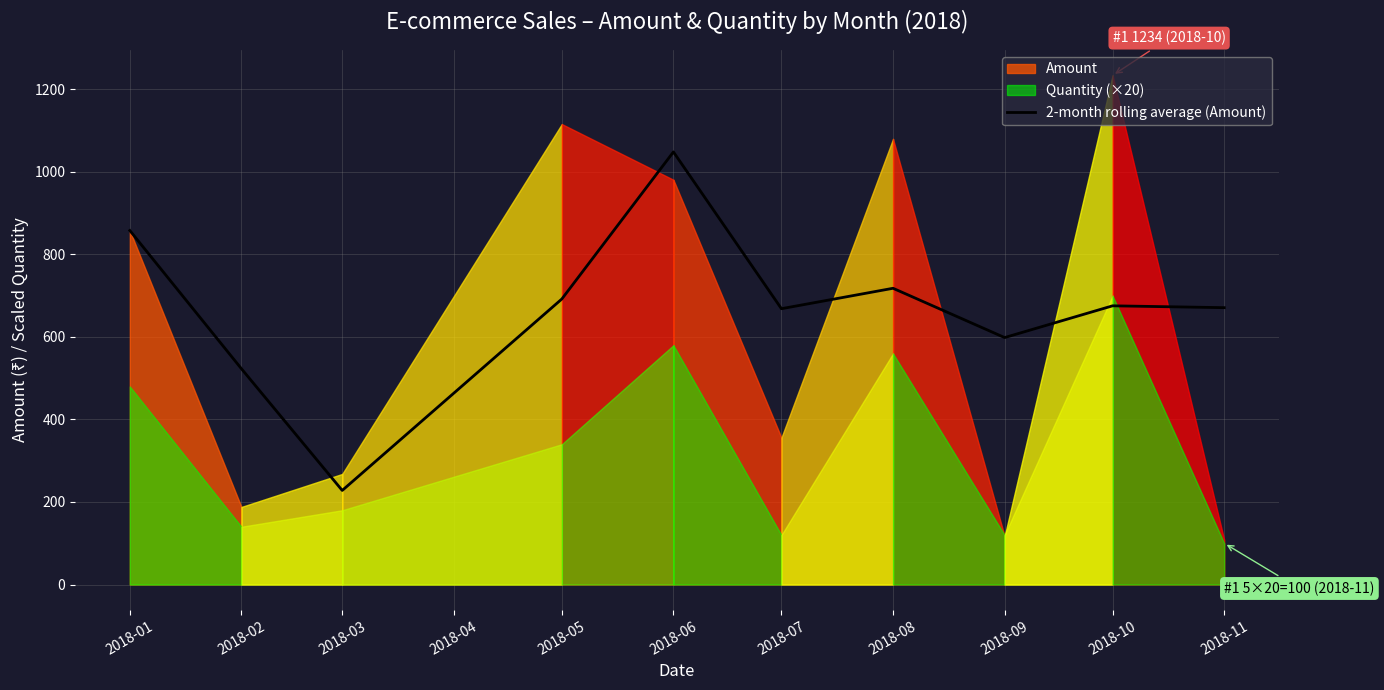

How many lines are shown in the chart?

1